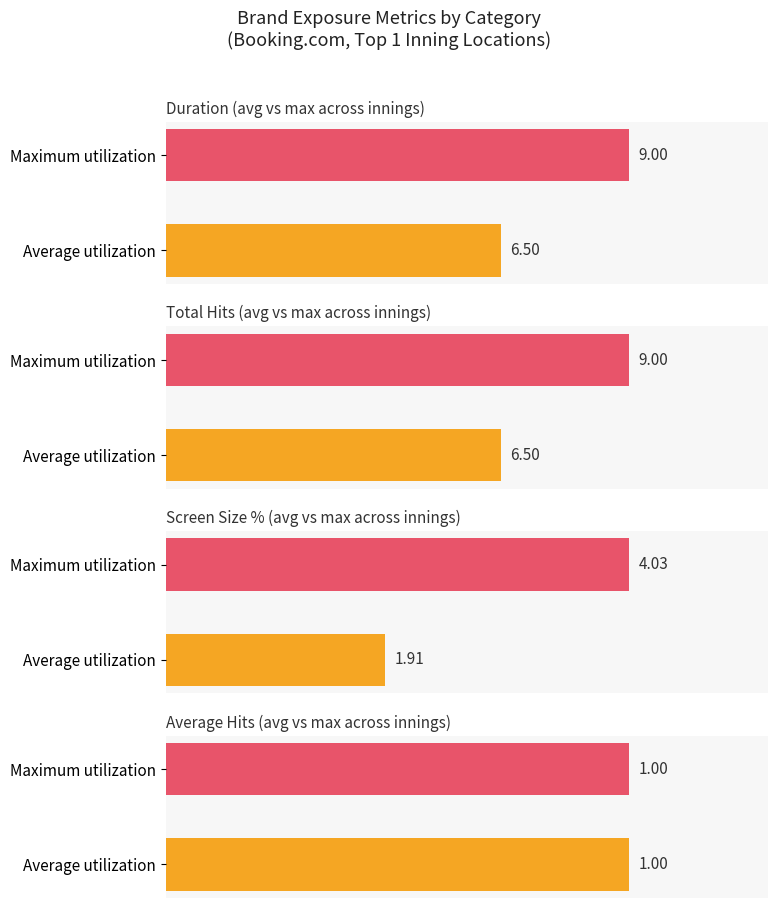

At how many categories does at least one series exceed 2?

2